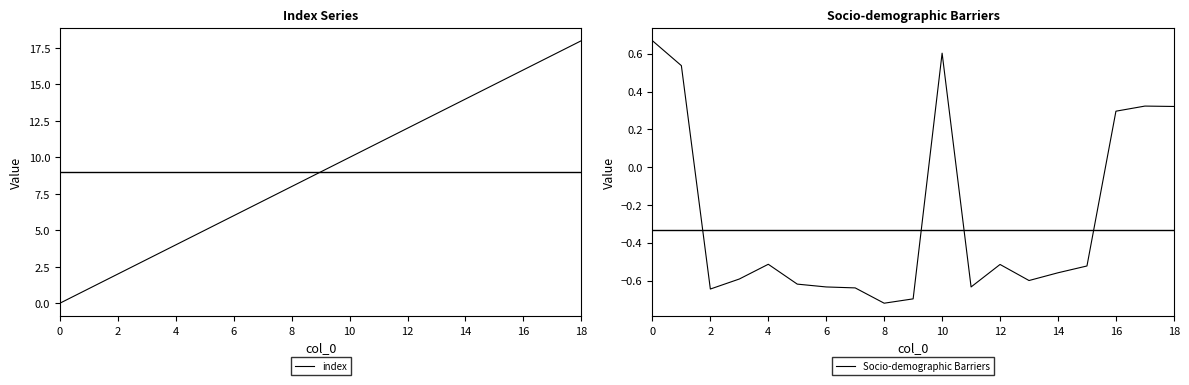

How many Socio-demographic Barriers values are between 0 and 1?

6